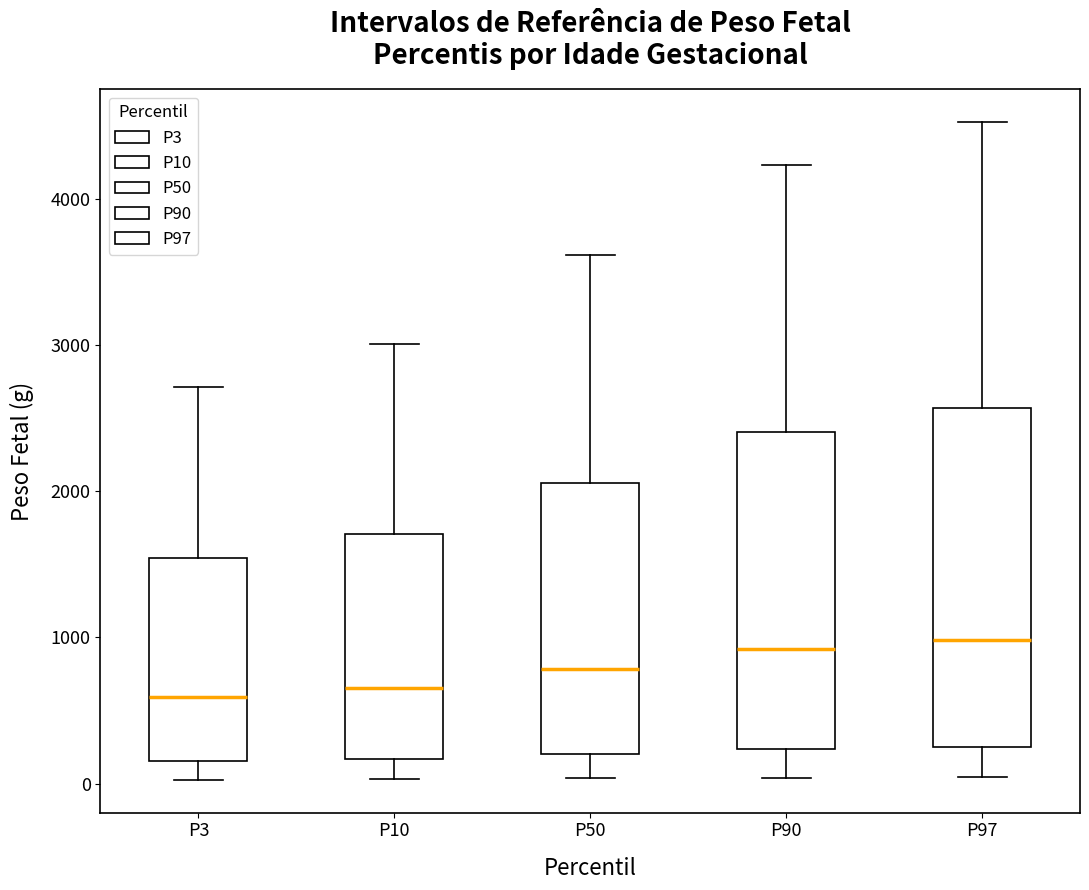

Which box is the tallest, from its lower edge to its upper edge?

P97